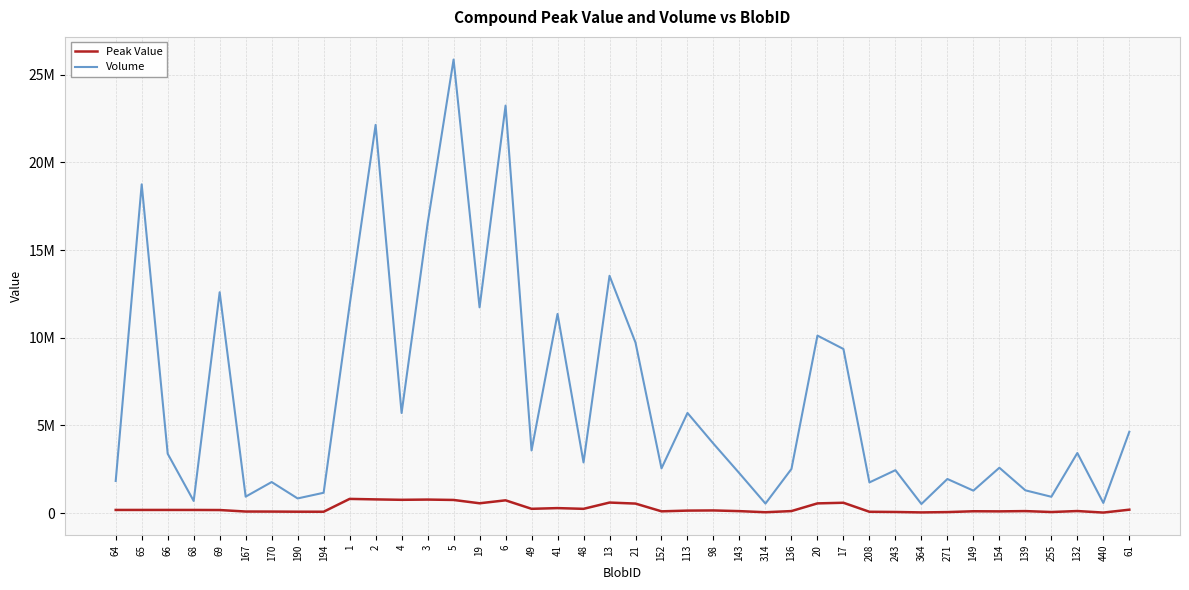

Rank the categories by Peak Value value from lowest to highest.

440, 364, 314, 271, 255, 243, 208, 194, 190, 170, 167, 154, 152, 149, 143, 139, 136, 132, 113, 98, 69, 68, 64, 66, 65, 61, 48, 49, 41, 21, 20, 19, 17, 13, 6, 5, 4, 3, 2, 1